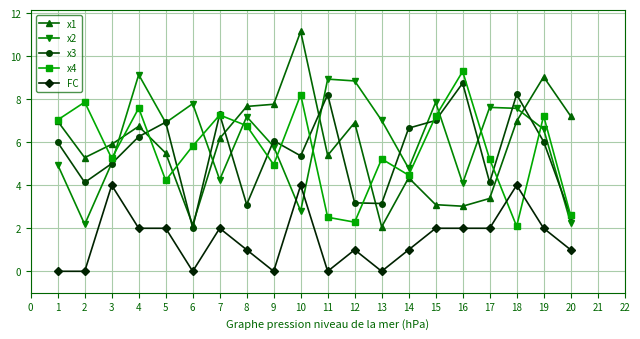

True or false: x2 has more than 2 interior local peaks.

True